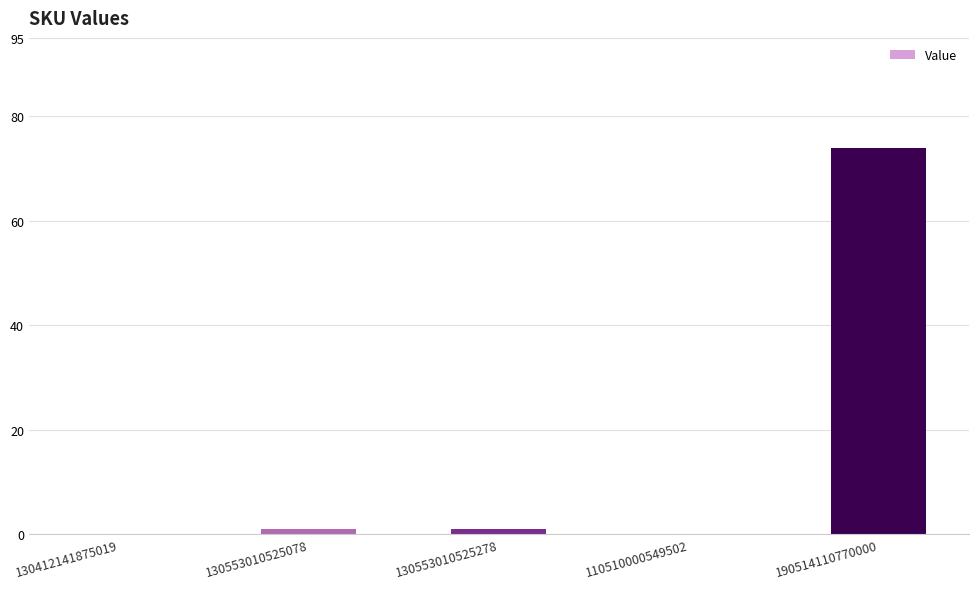

The value at 190514110770000 is 74. True or false?

True